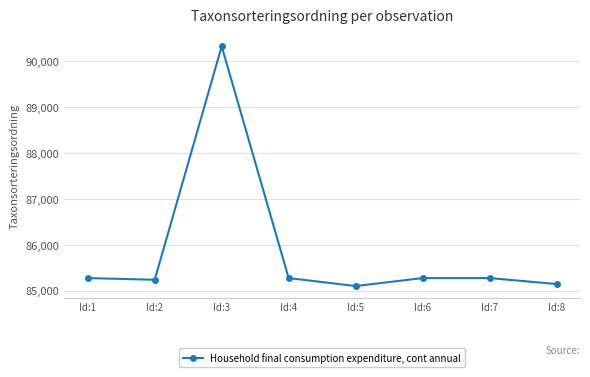

True or false: the data shows 85105 at Id:5.

True